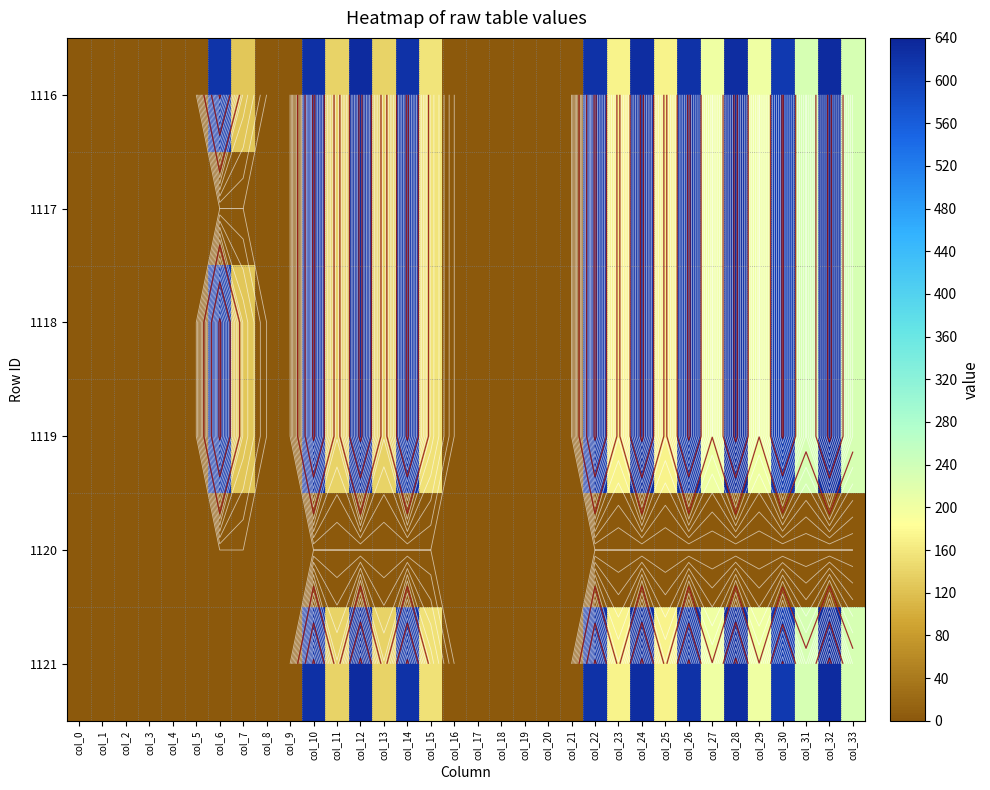

Rank the series by their maximum value, from lowest to highest.

1120, 1119, 1118, 1121, 1117, 1116